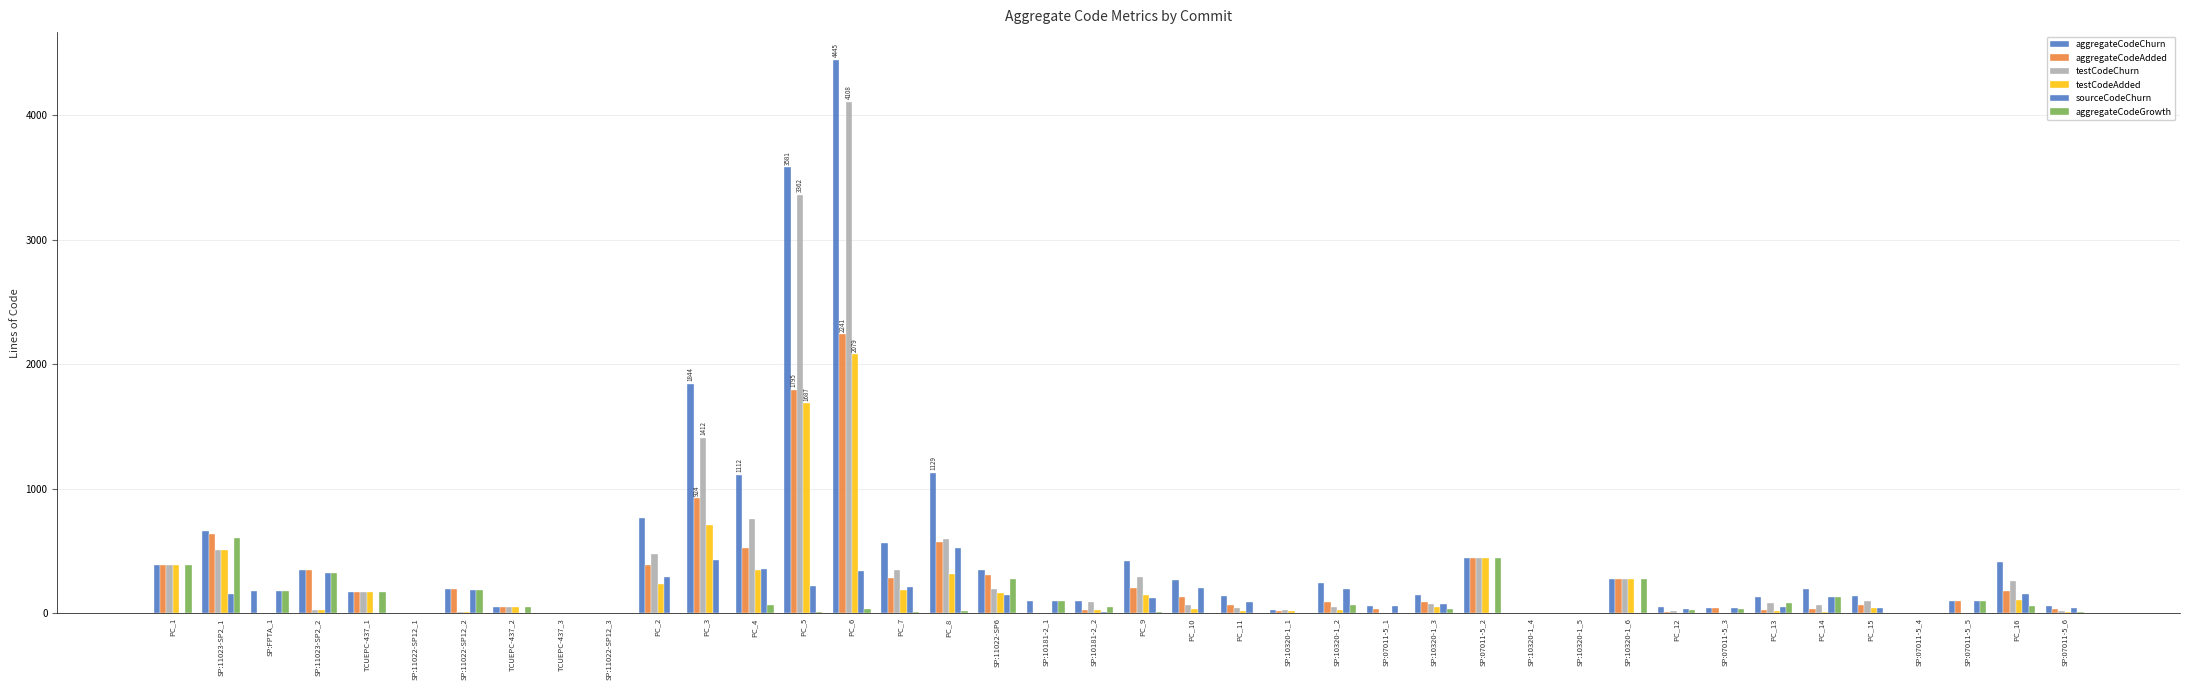

What is the sum of the testCodeAdded values at PC_10 and PC_8?

349